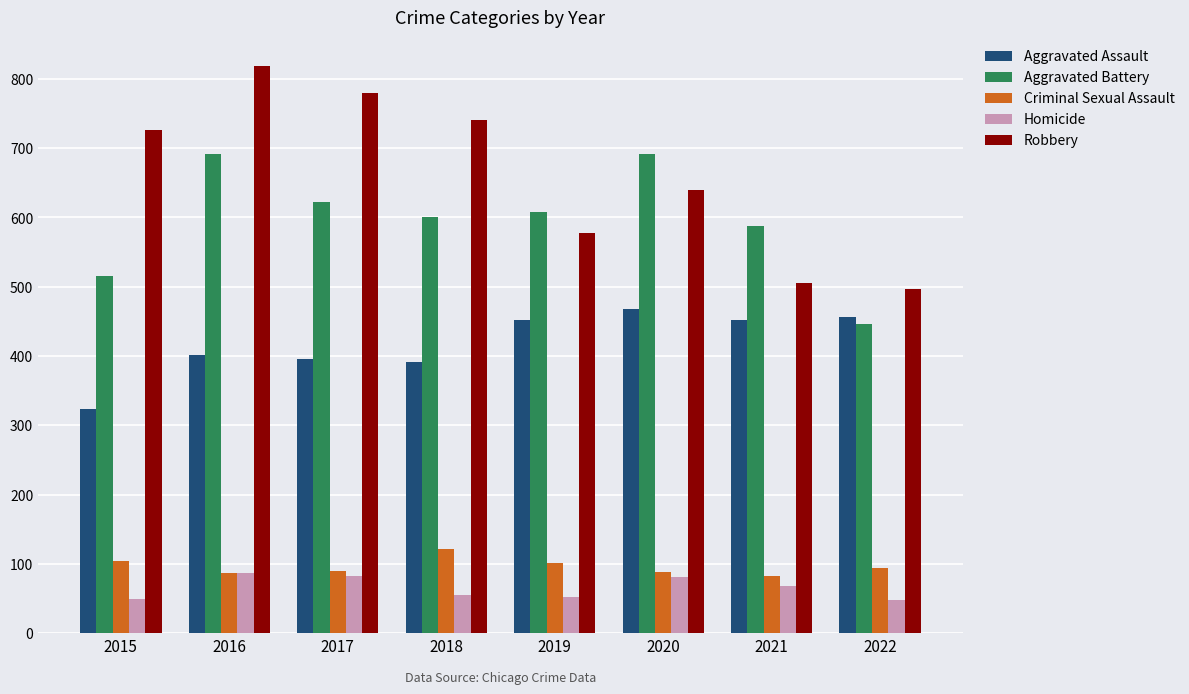

At how many categories does at least one series exceed 633?

5